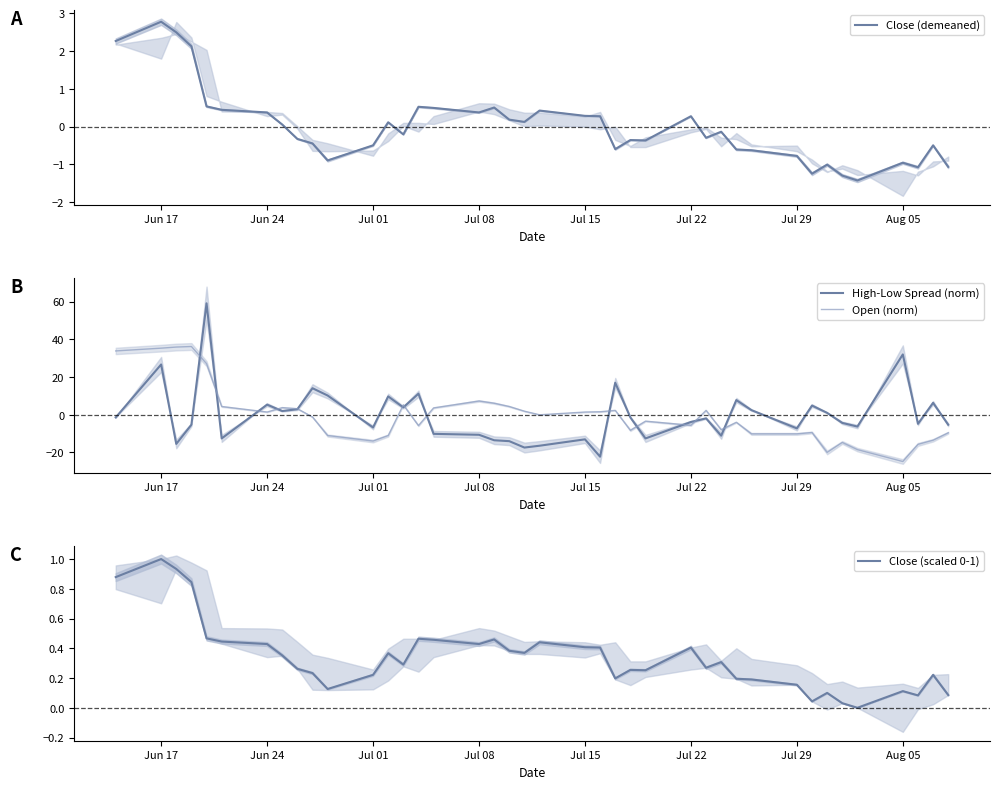

In Open (norm), how many points are lower than both neighbors (excluding endpoints)?

9